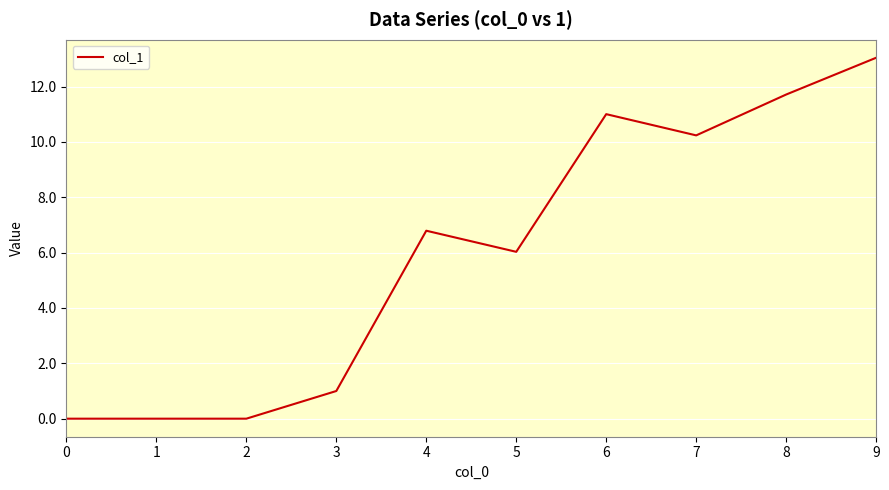

The value at 2 is -6.0. True or false?

False